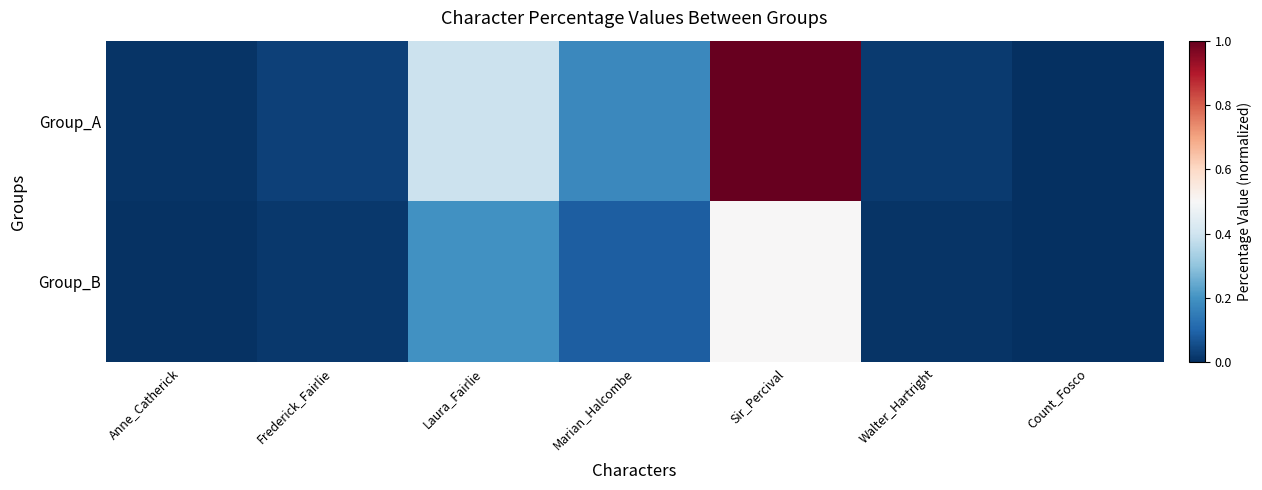

Which has a higher value, Marian_Halcombe or Frederick_Fairlie?

Marian_Halcombe